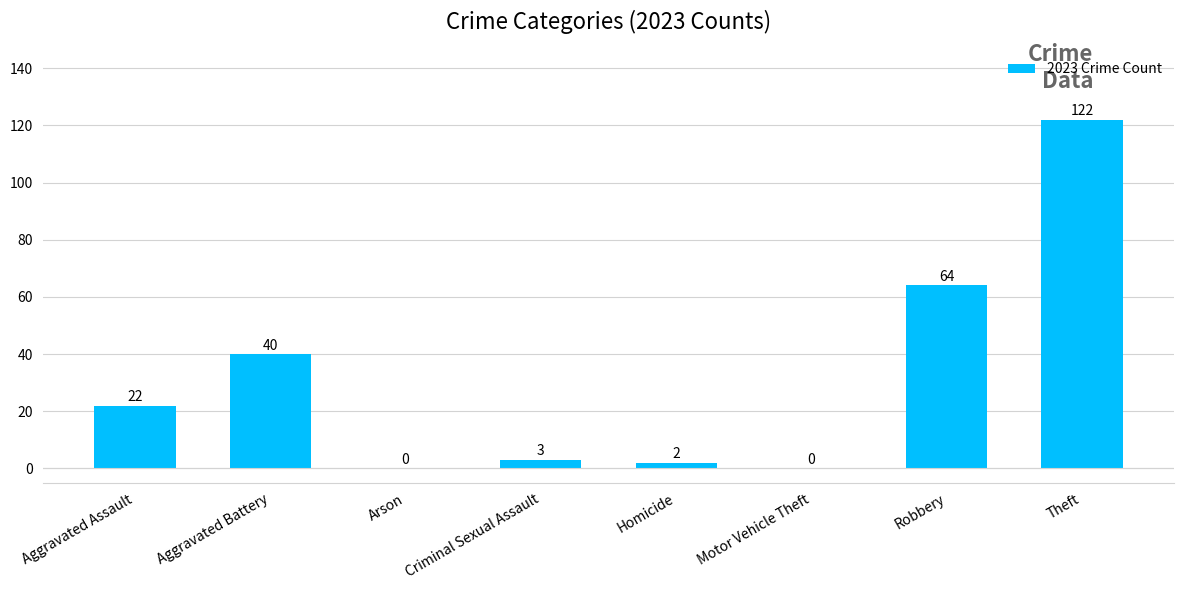

The value at Aggravated Battery is 40. True or false?

True